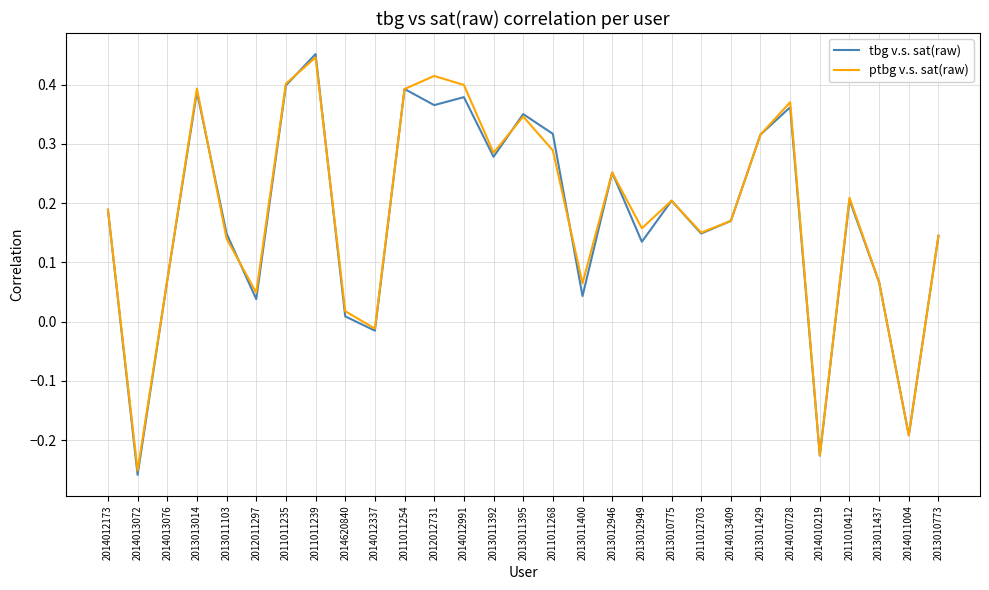

At which label does tbg v.s. sat(raw) first exceed 0?

2014012173